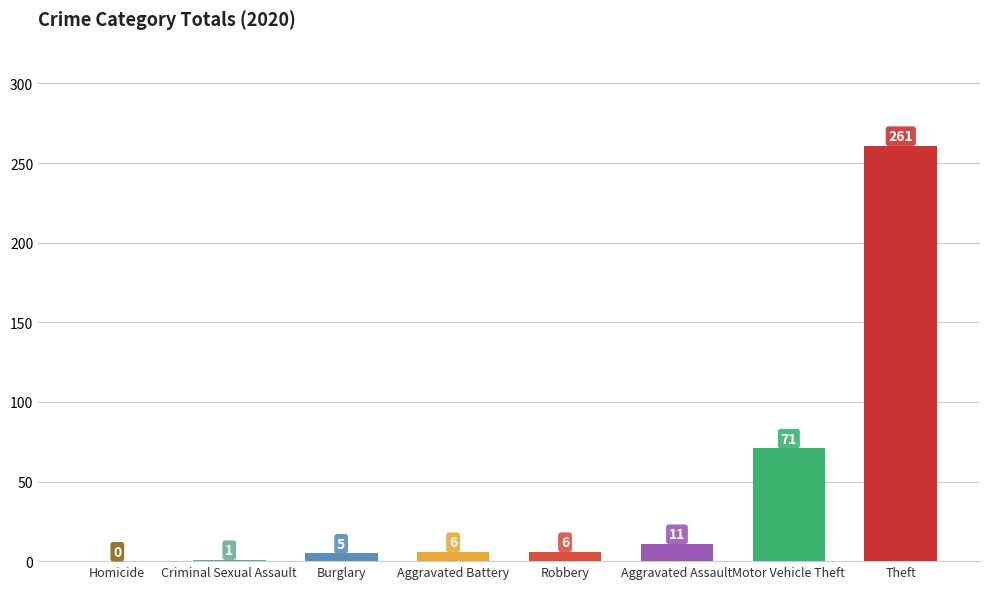

What is the greatest value displayed?

261